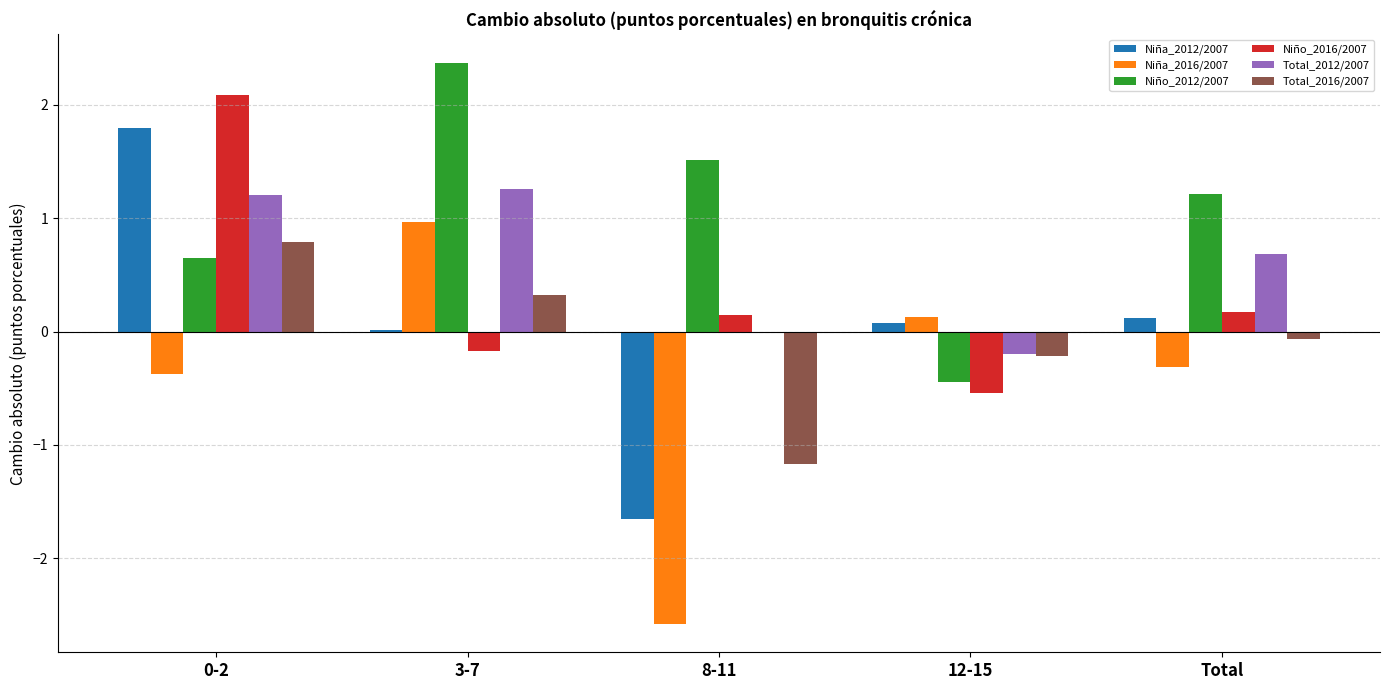

Is it true that Niño_2016/2007 equals -0.2 at 3-7?

True